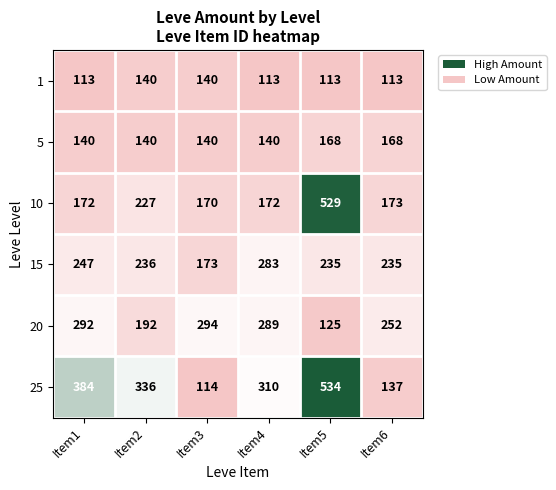

How many distinct data groups are displayed?

6